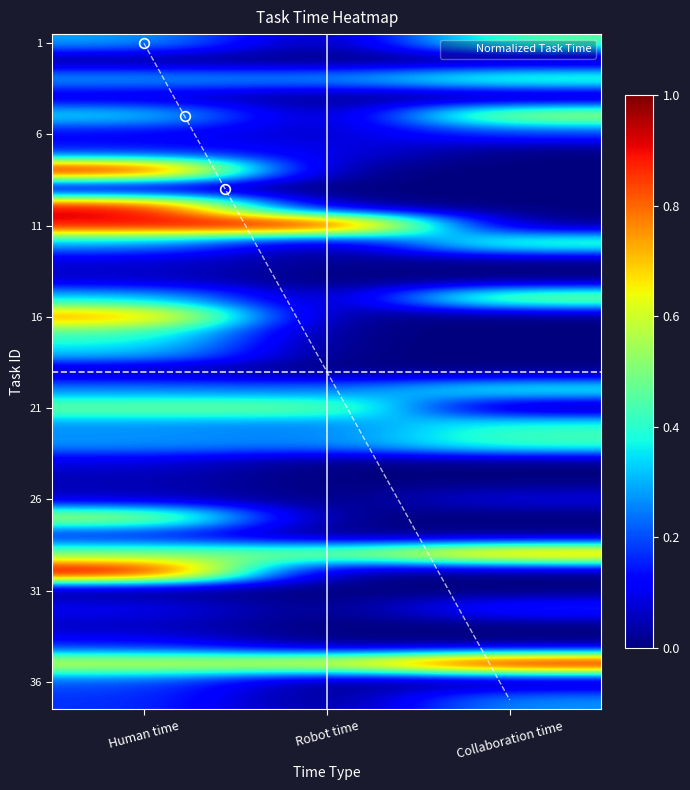

Which has a higher value, Robot time or Collaboration time?

Collaboration time